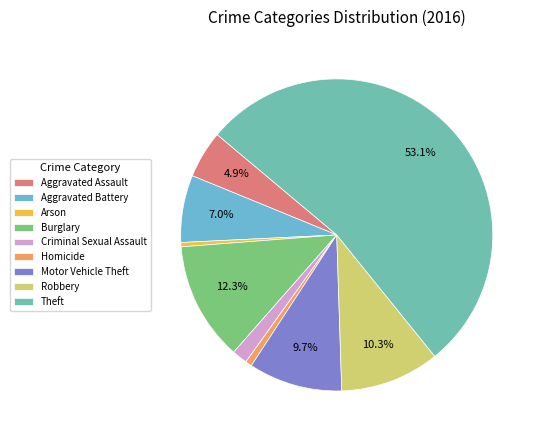

To the nearest percent, what is the combined percentage of Burglary and Arson?

13%